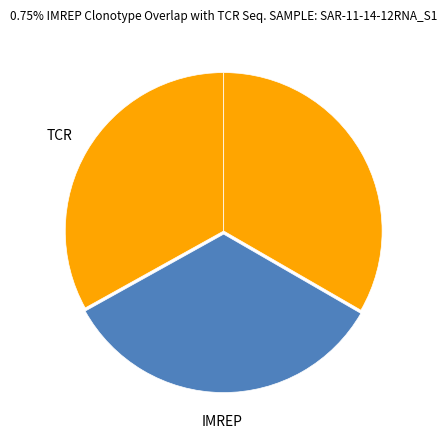

To the nearest percent, what is the difference between the largest and smallest slice percentages?

1%